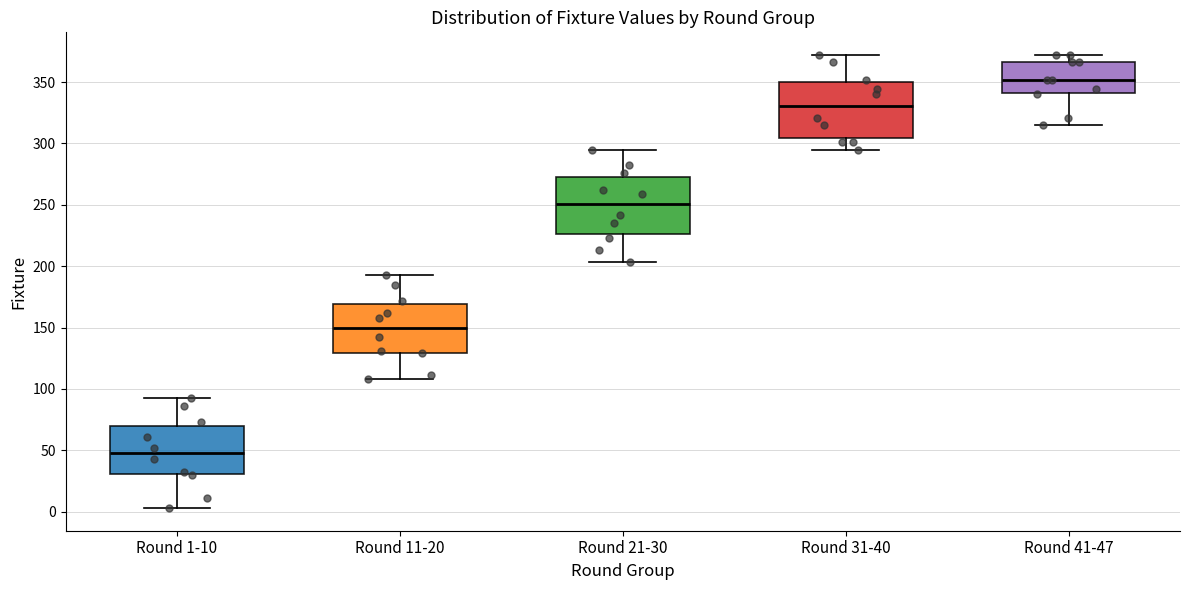

Which box has the highest median line?

Round 41-47